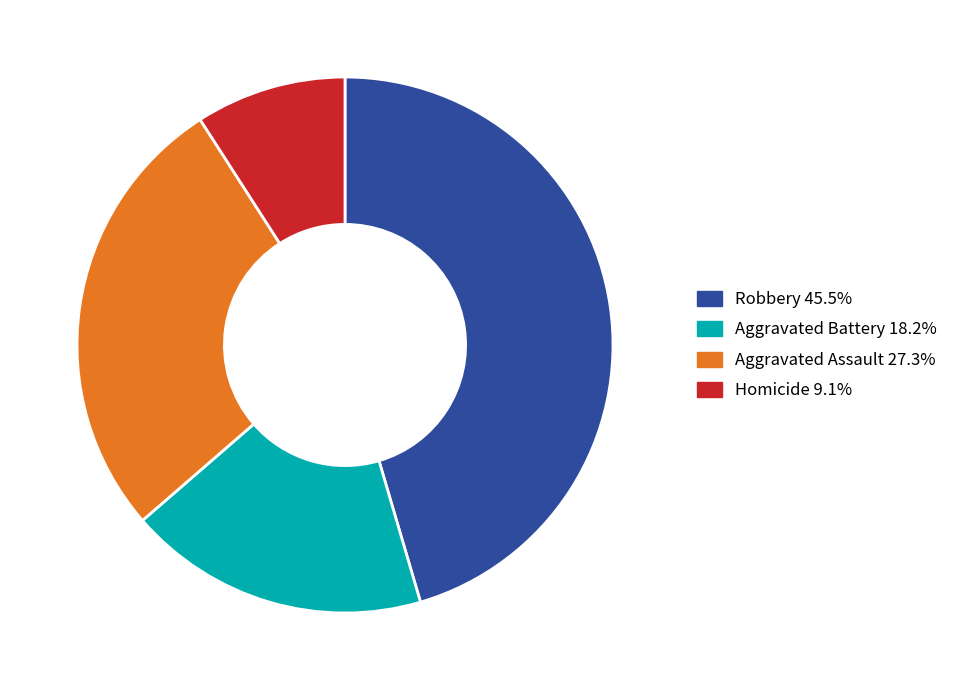

Is there a majority slice in this chart?

No